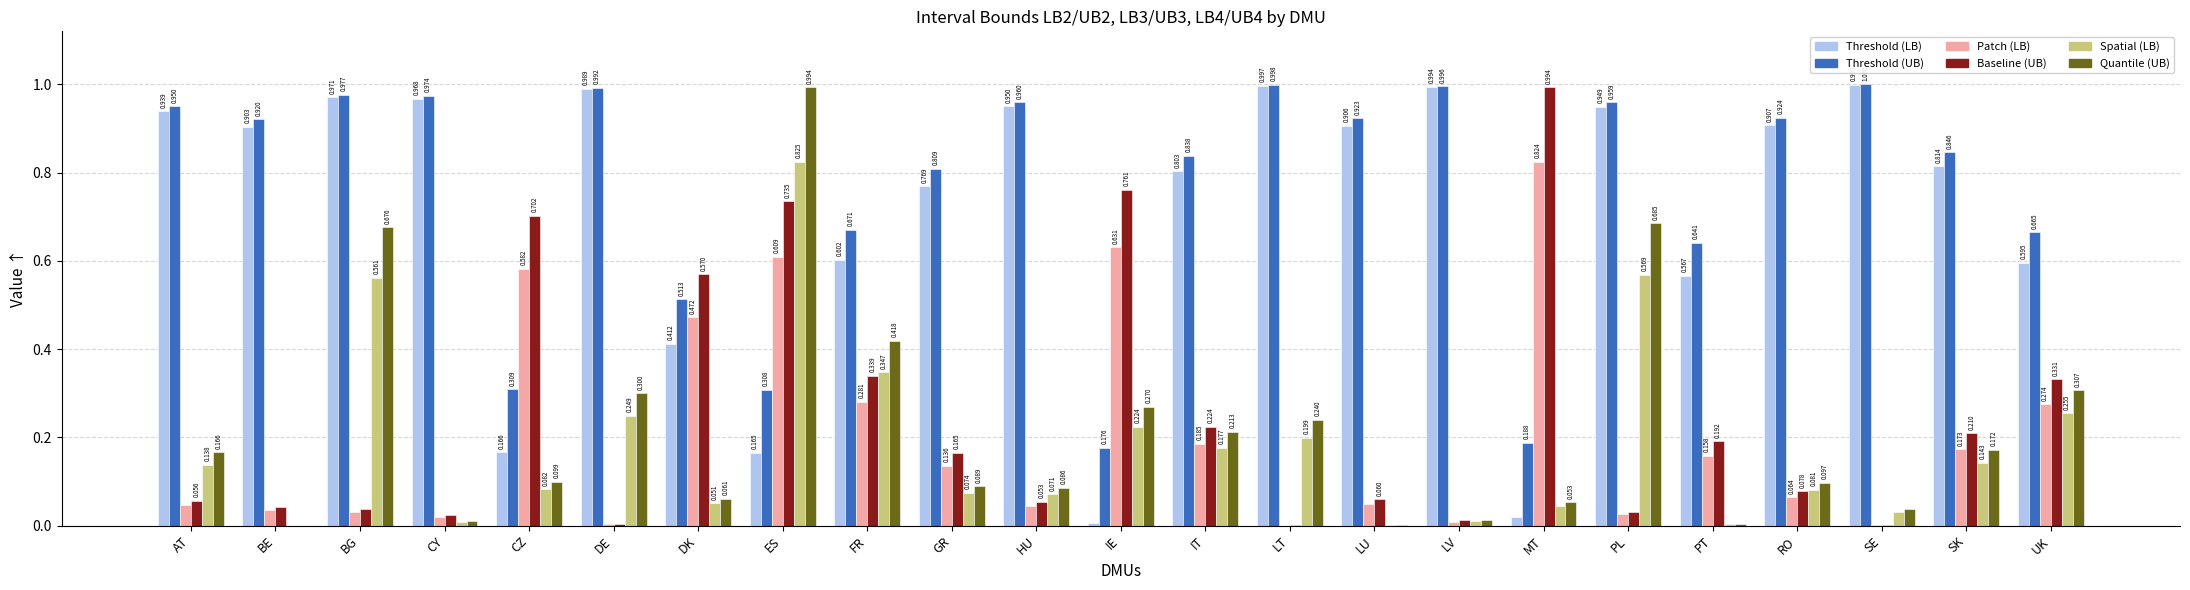

Which category has the highest value across all series?

SE